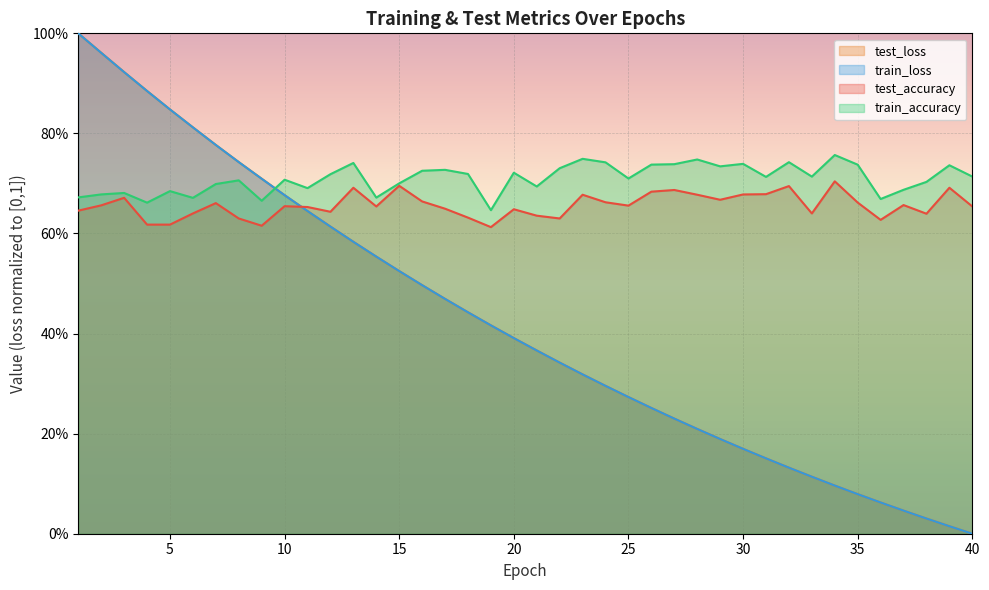

How many lines are shown in the chart?

4